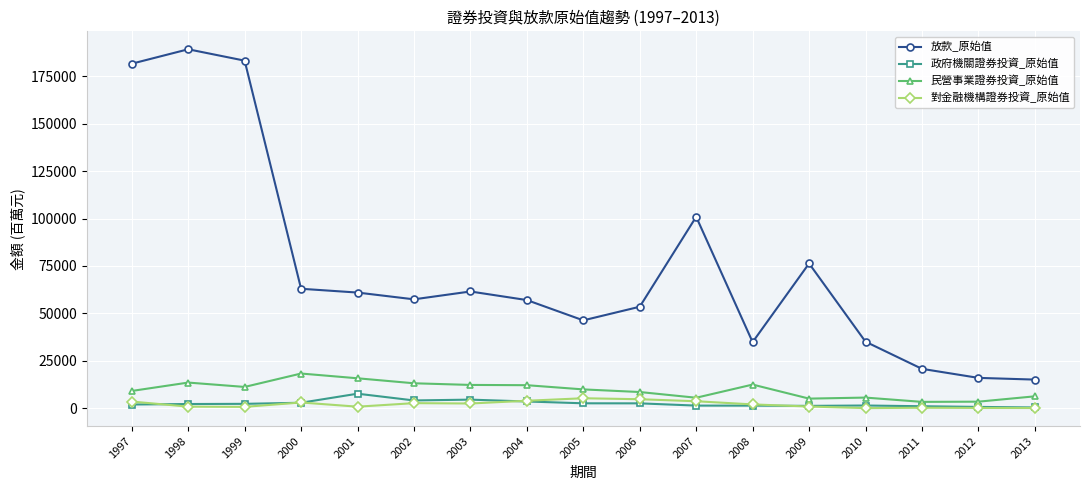

At which label does 放款_原始值 reach its peak?

1998